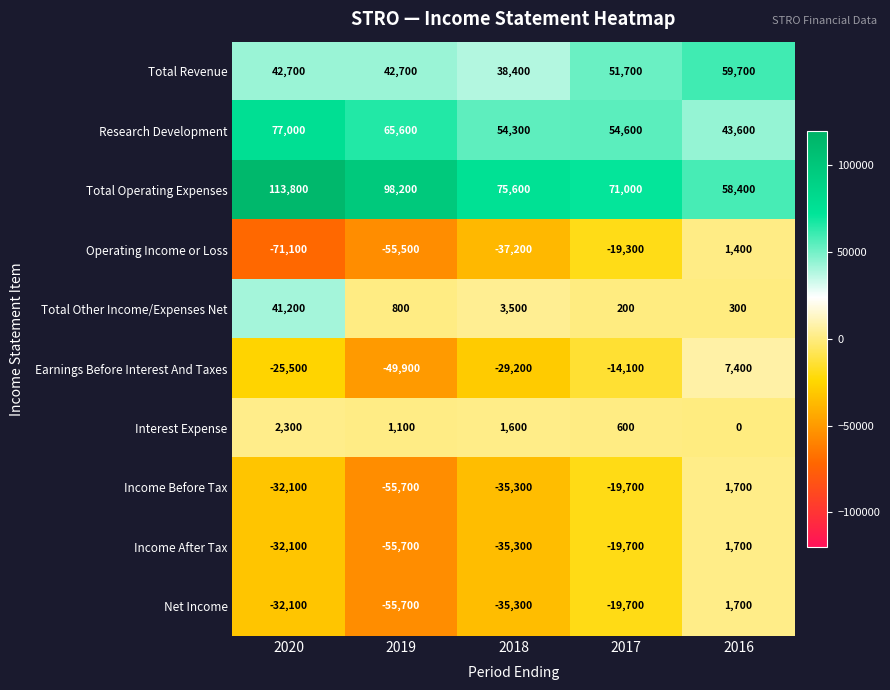

What is the difference between the maximum and second lowest values in the Income Before Tax series?

37000